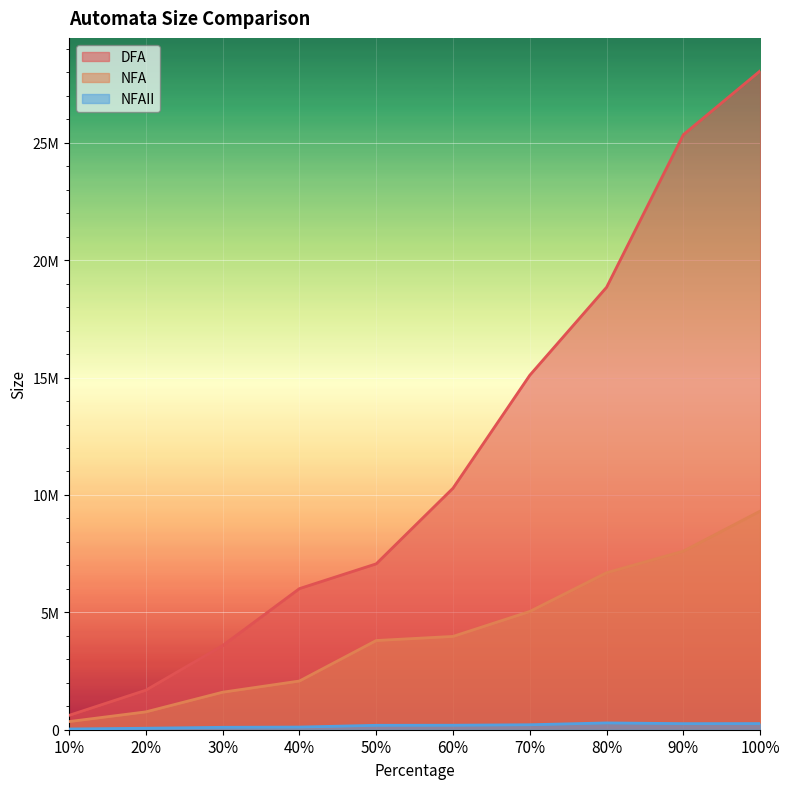

What is the label of the 3rd point from the right?

80%